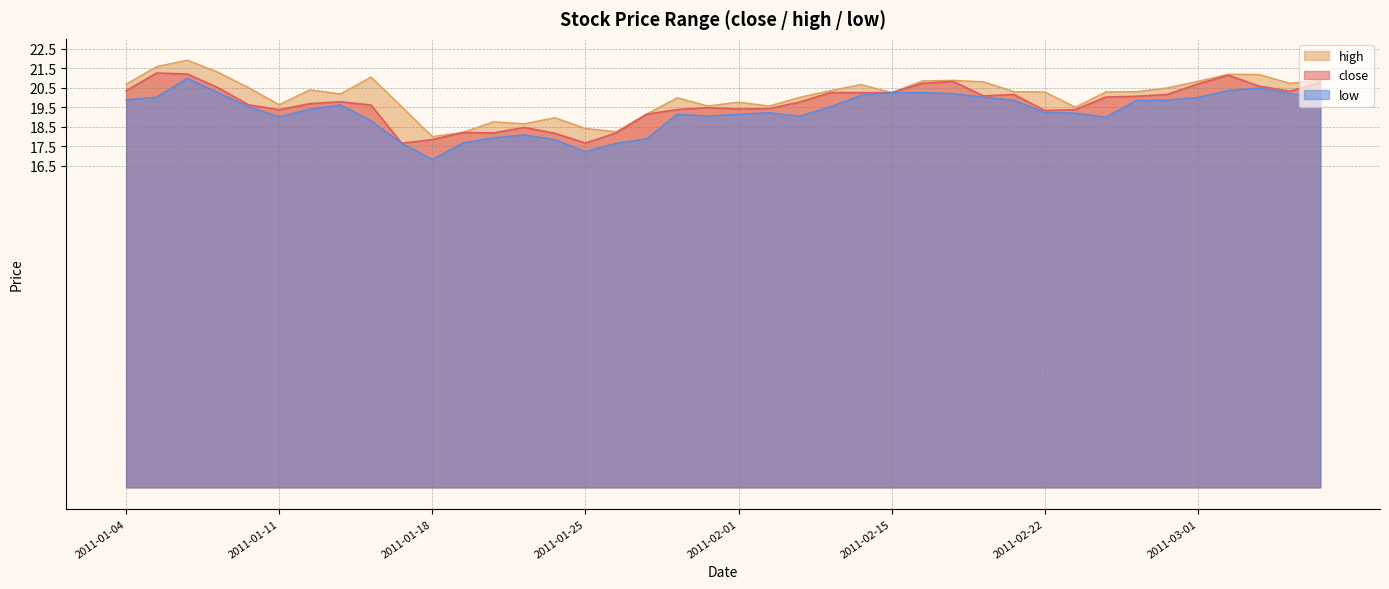

The value of close at 2011-01-05 is 21.3. True or false?

True